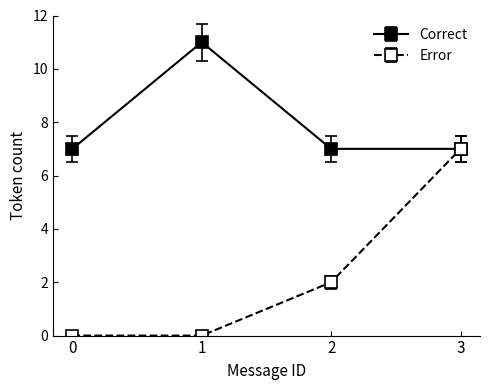

Rank the series at 2 from highest to lowest value.

Correct, Error